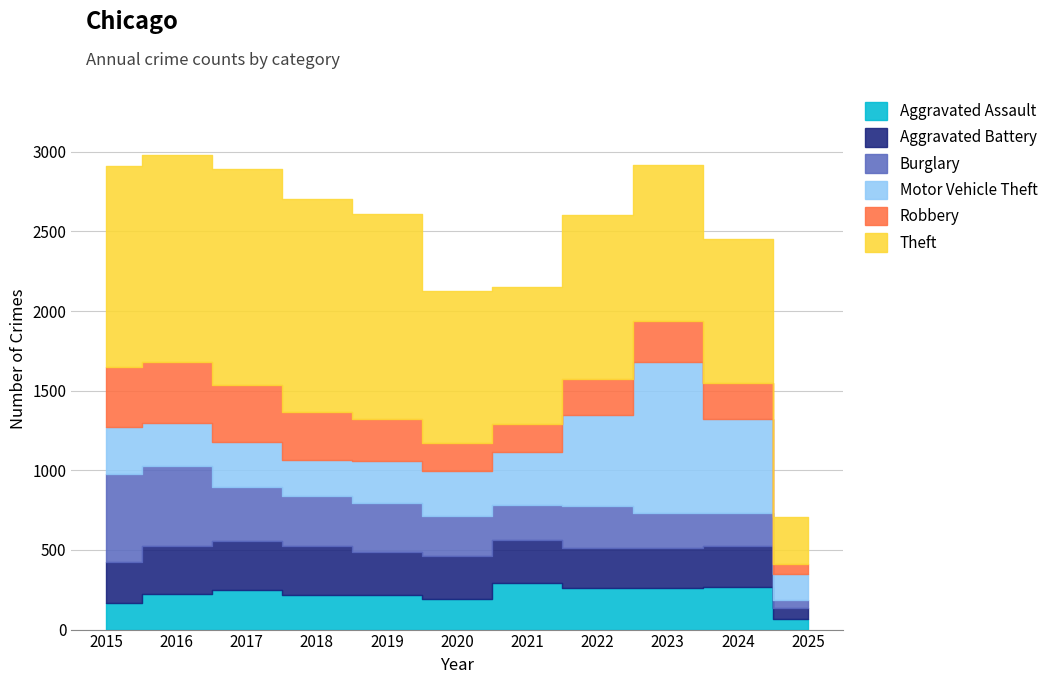

Count the number of categories in the chart.

11